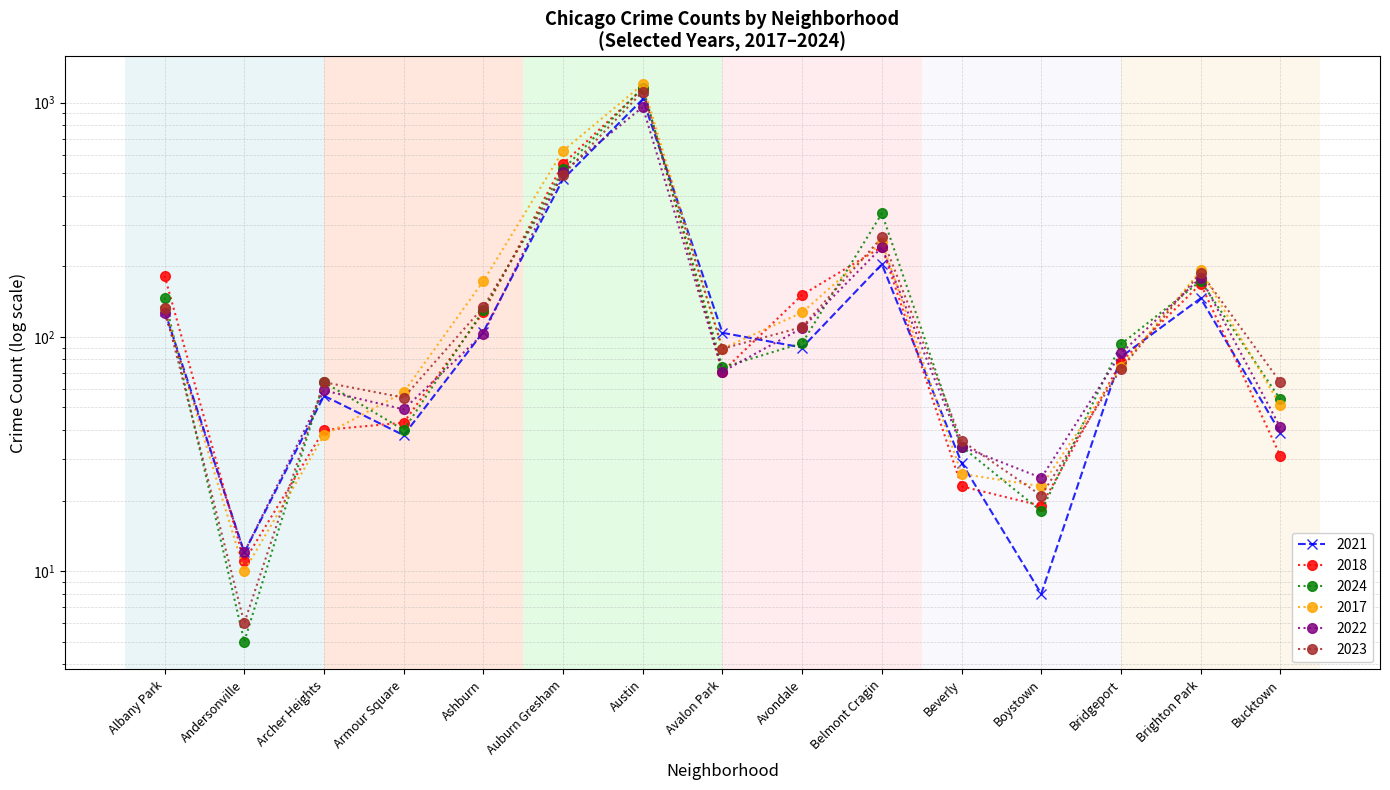

At Bridgeport, list the series in order from smallest to largest.

2023, 2017, 2018, 2021, 2022, 2024